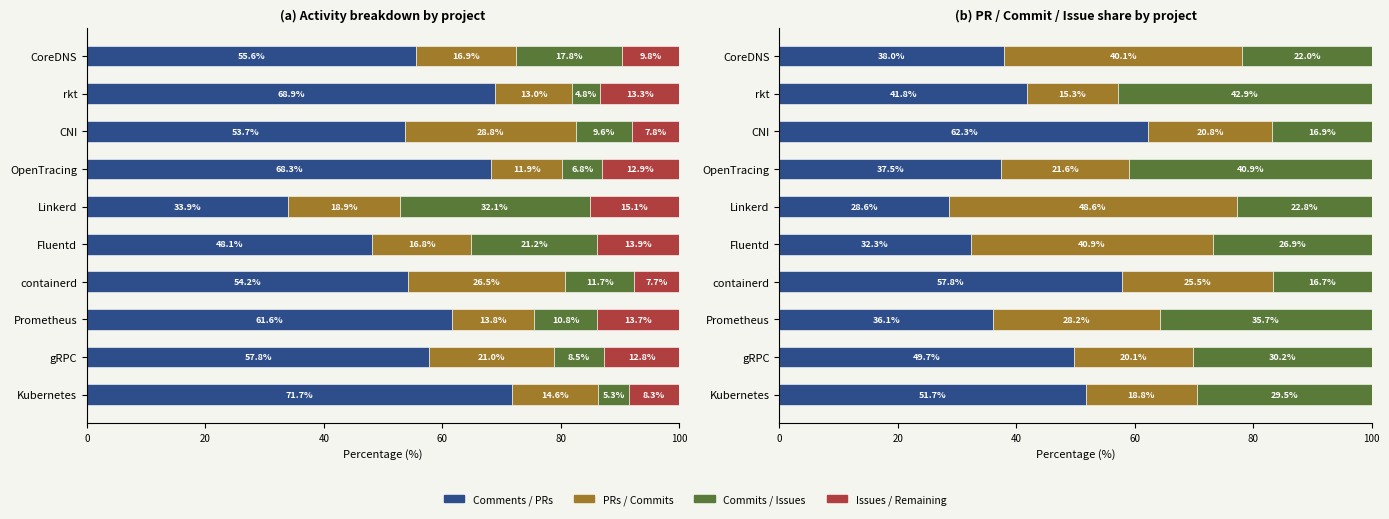

Which series has the largest total across all categories?

Comments %